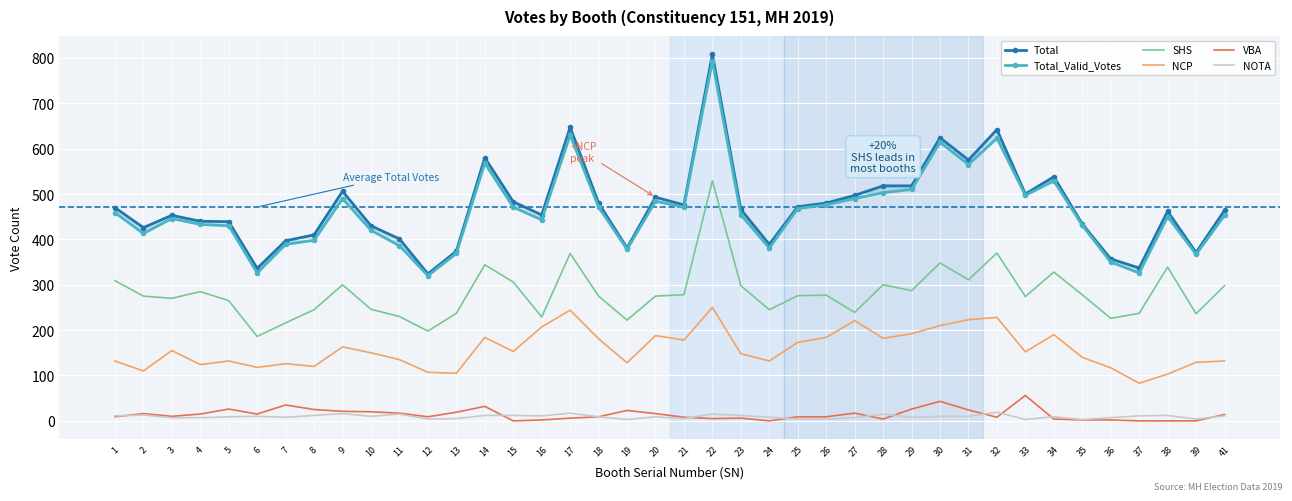

What are all the series names shown in the legend?

Total, Total_Valid_Votes, SHS, NCP, VBA, NOTA